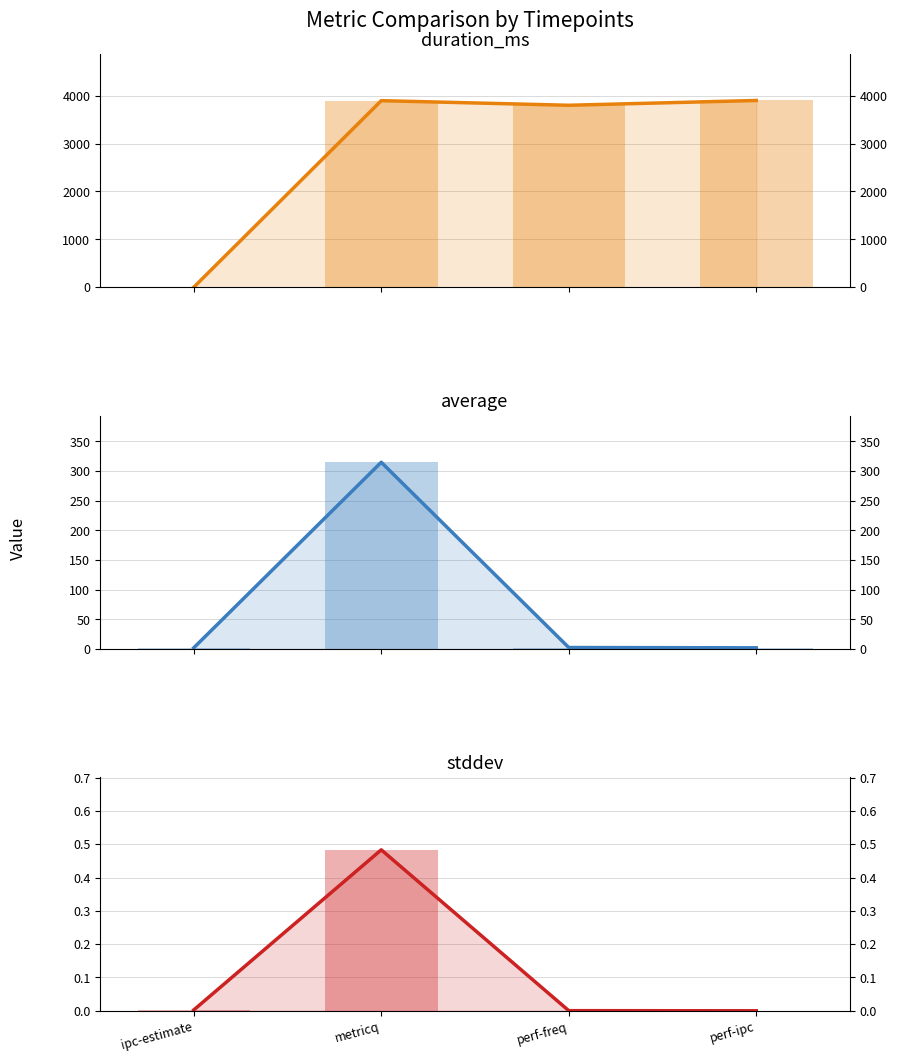

What value does the average series have at perf-freq?

2.5